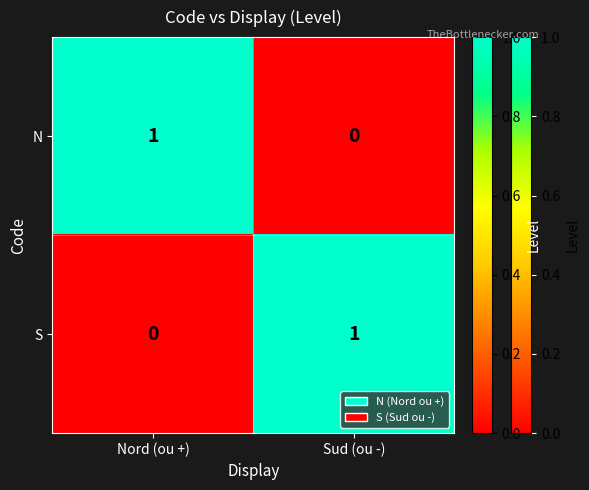

At which label does N reach its peak?

Nord (ou +)